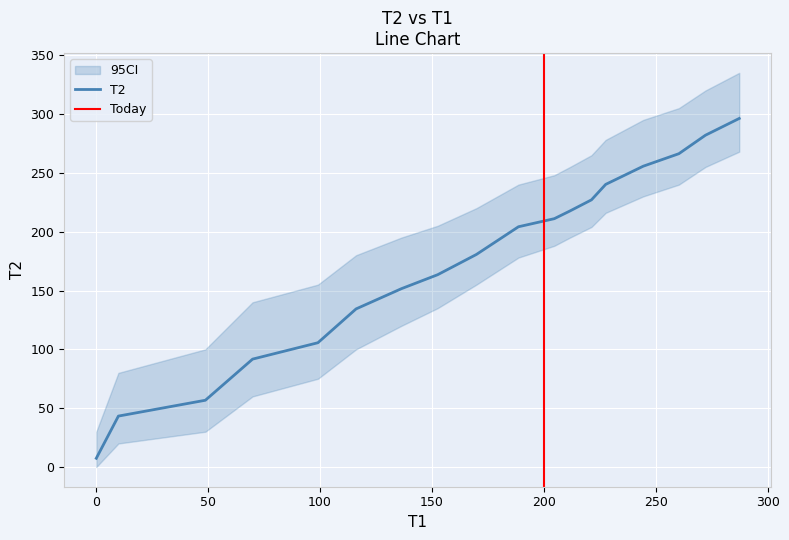

Reading left to right, transcribe all the data shown in this chart.

0=7.4	9.8831=43.3	48.749=56.7	69.848=91.7	99.047=105.6	116.1=134.4	136.36=151.6	152.55=163.4	169.88=180.7	188.66=204.2	204.69=211.1	211.71=217.6	221.29=227.1	227.64=240.2	244.43=255.7	260.36=266.3	272.23=282.0	287.33=296.2